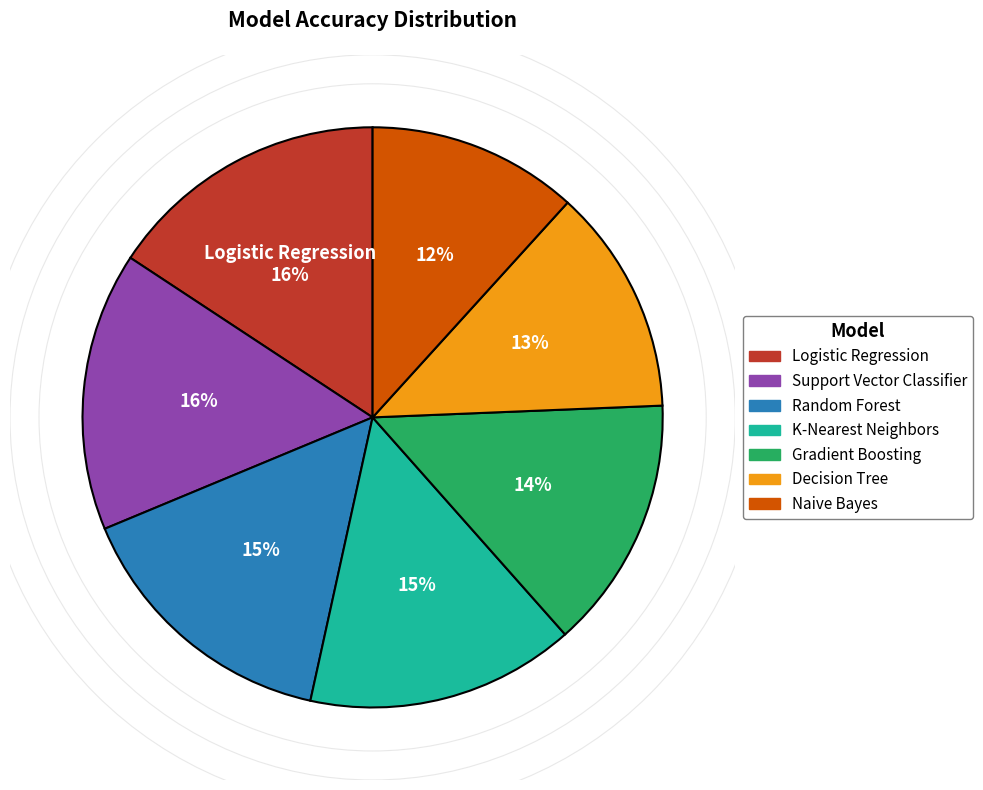

Does Random Forest represent more than half of the total?

No